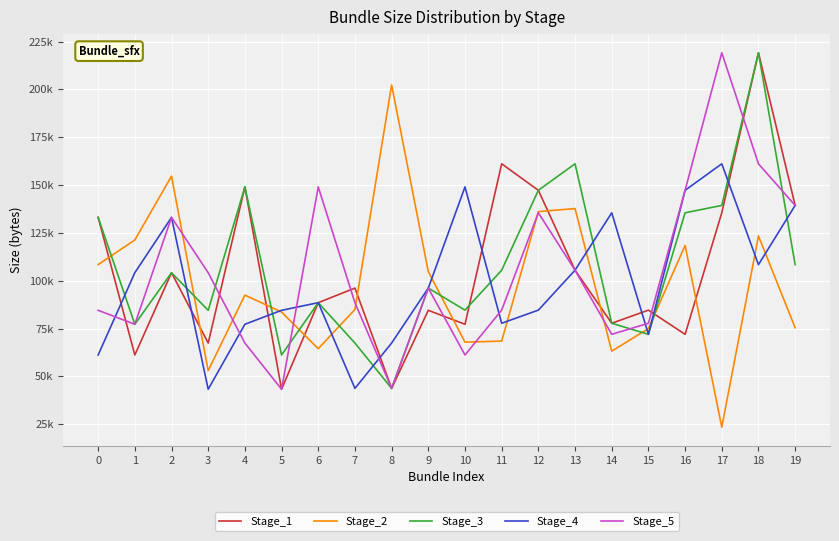

Does the chart have visible grid lines?

Yes